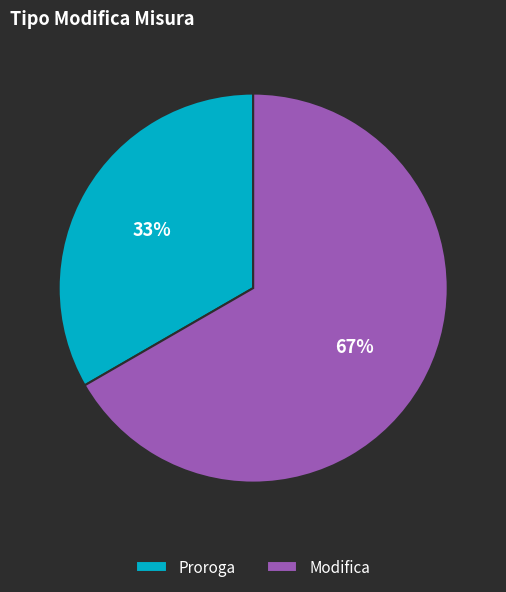

True or false: Proroga accounts for 33% of the total.

True